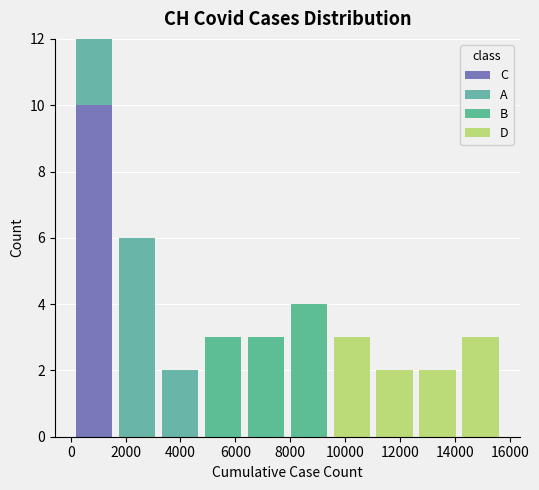

What is the total height of the stacked bar covering 0 to 1600 on the x-axis? Neither the bar edges nor the heights are printed on the chart, so give them approximately, as read against the axes.

12